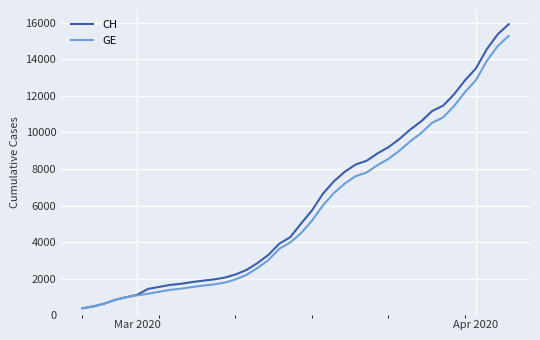

What is the maximum value for GE?

15284